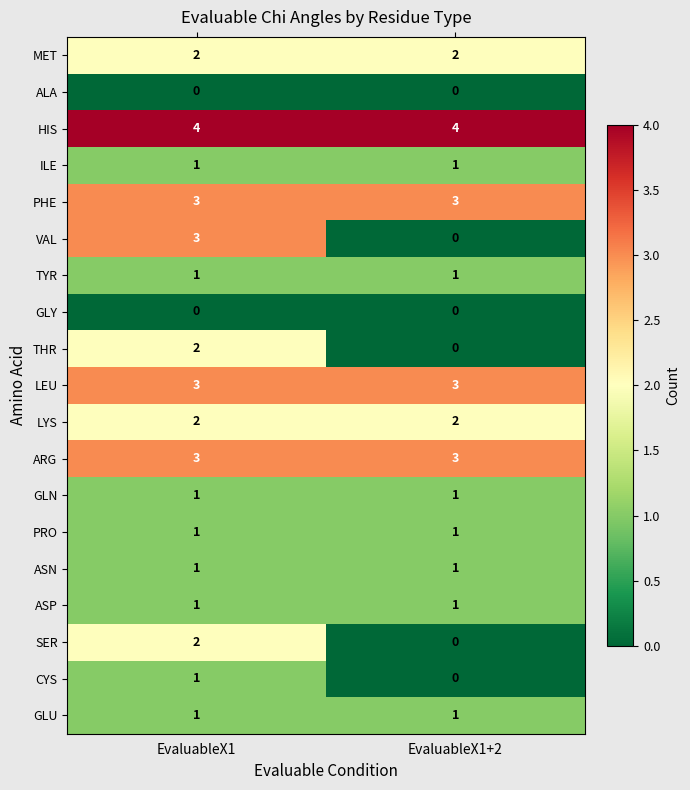

What is the maximum value for VAL?

3